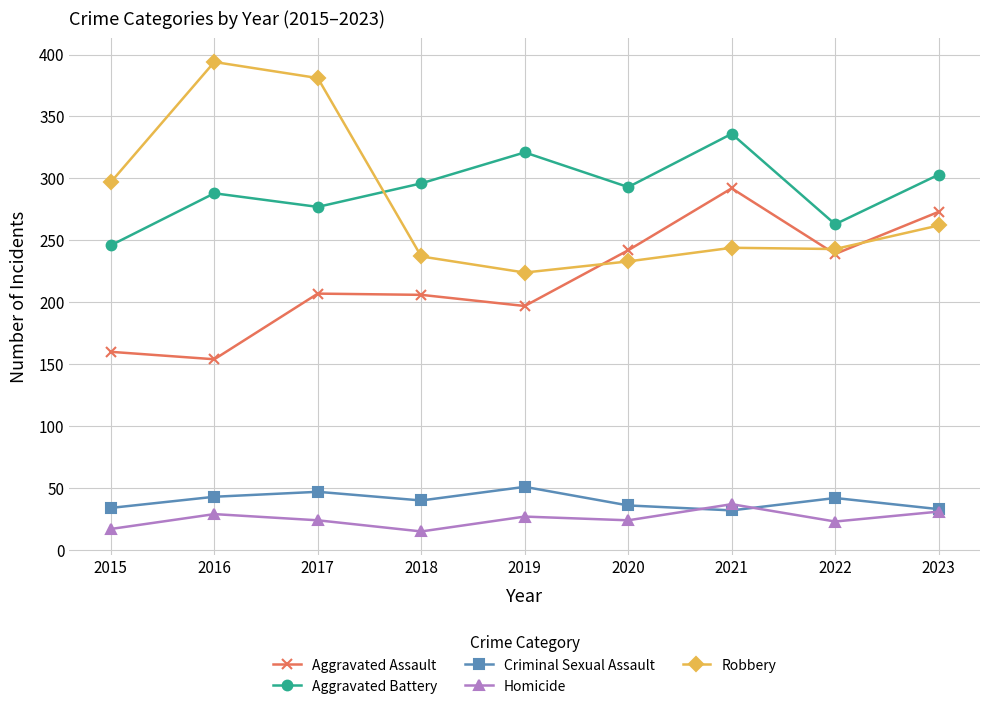

Which category has the highest value in the Aggravated Assault series?

2021